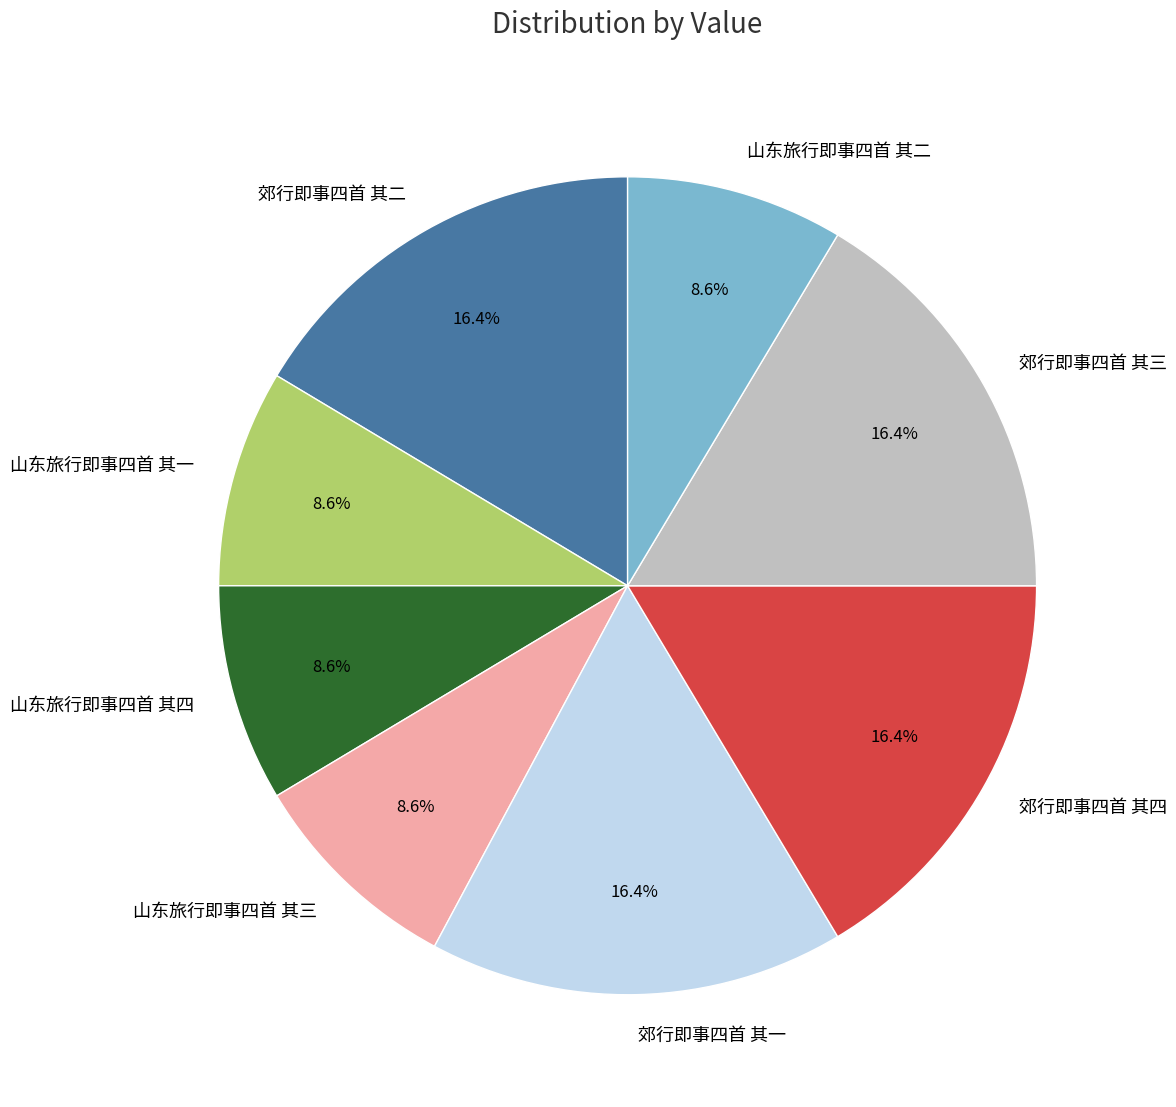

Is there any slice that represents more than half of the pie?

No